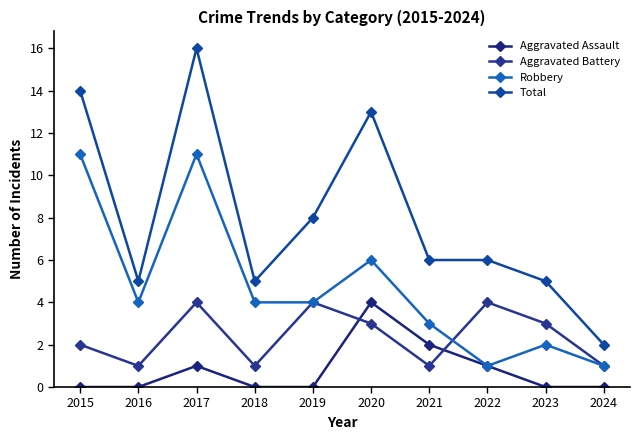

Where is Total nearest to the value 9?

2019